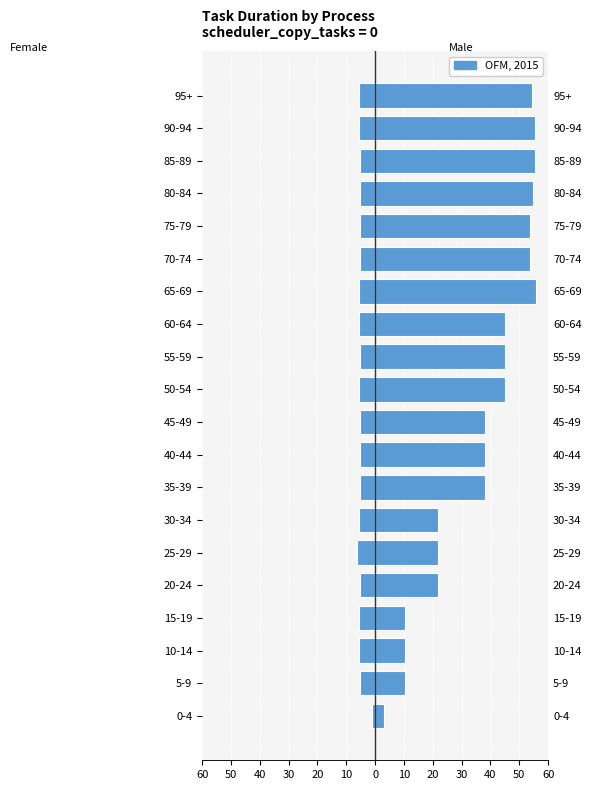

How many data points in Female are less than -5?

19